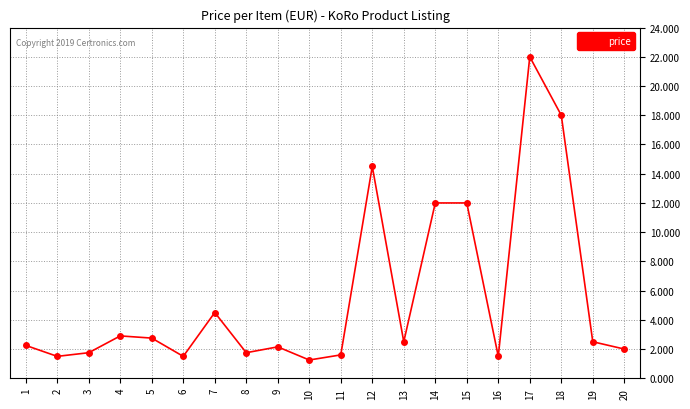

Does the chart have visible grid lines?

Yes